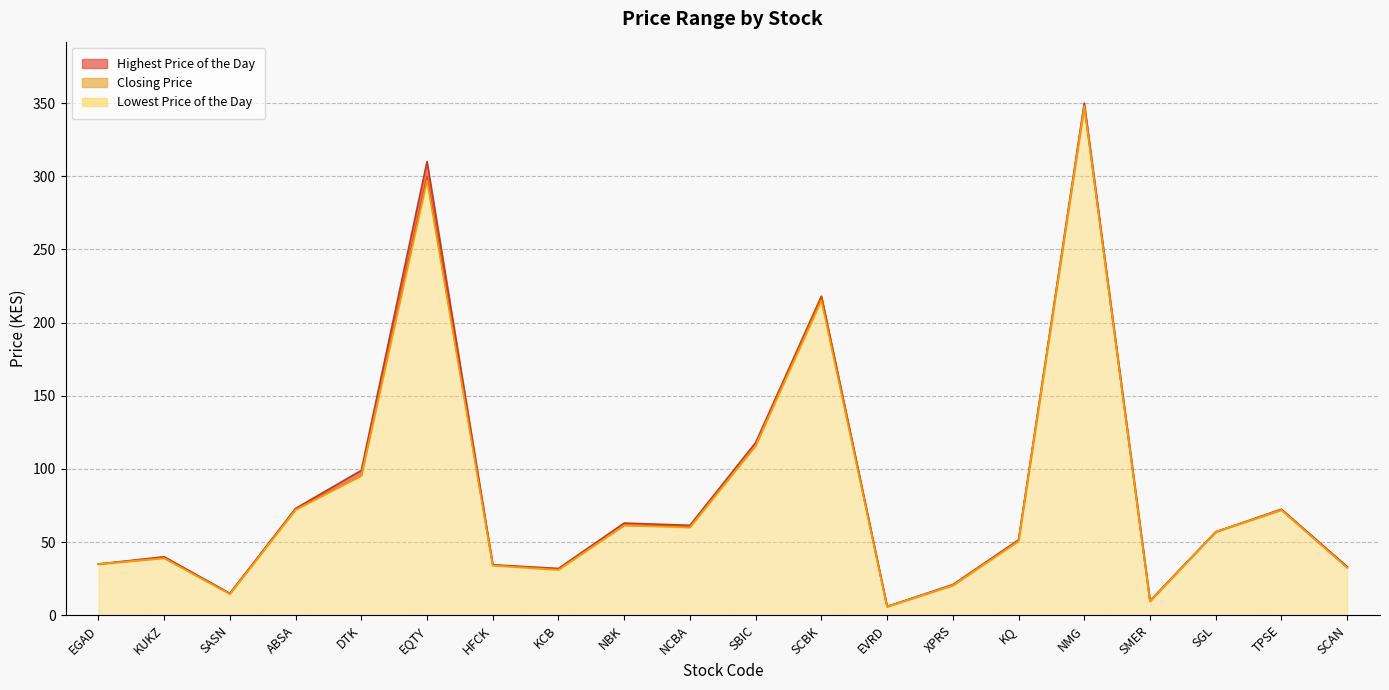

At which category is the sum across all series the highest?

NMG